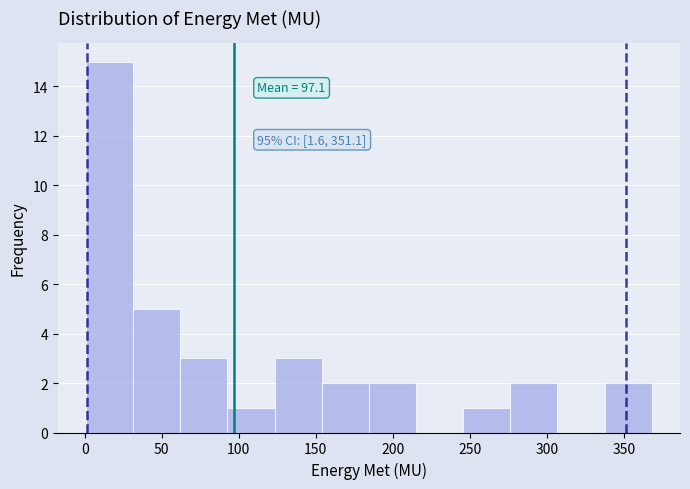

Which range on the x-axis has the tallest bar?

0 to 30